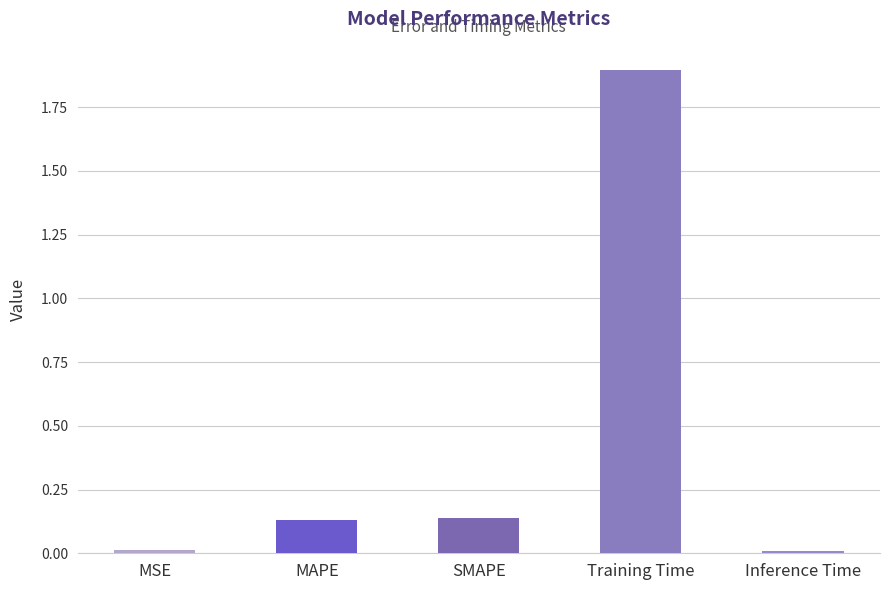

What is the label of the 2nd bar from the left?

MAPE